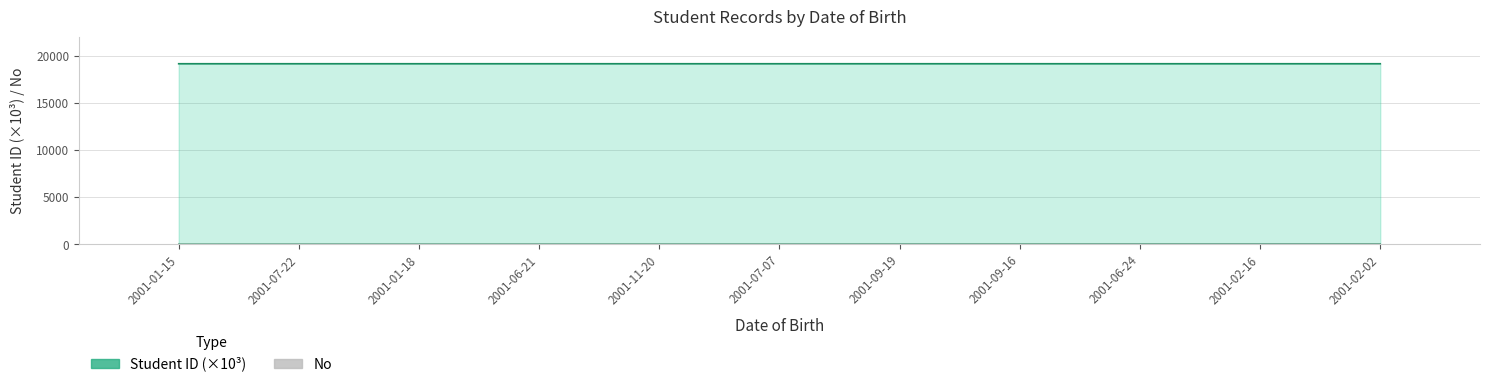

At which category is the sum across all series the highest?

2001-02-02